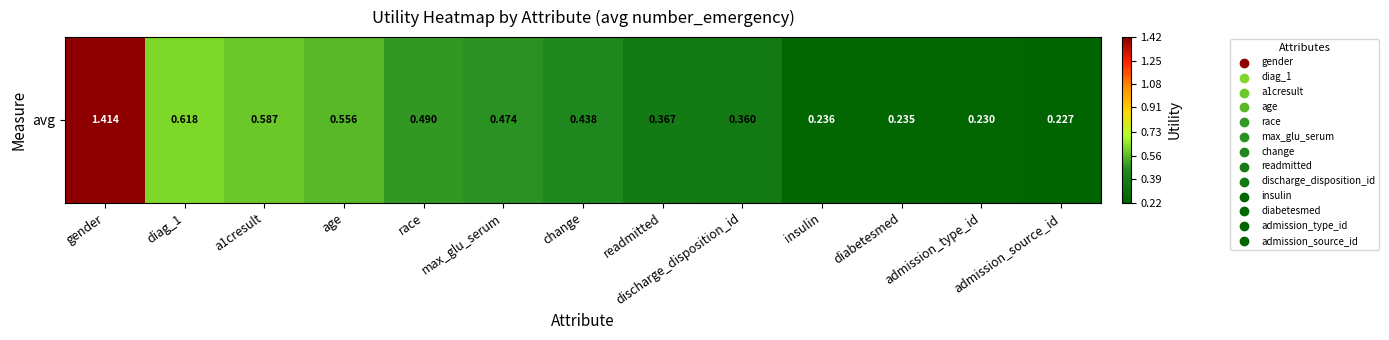

What value does the data have at diabetesmed?

0.2